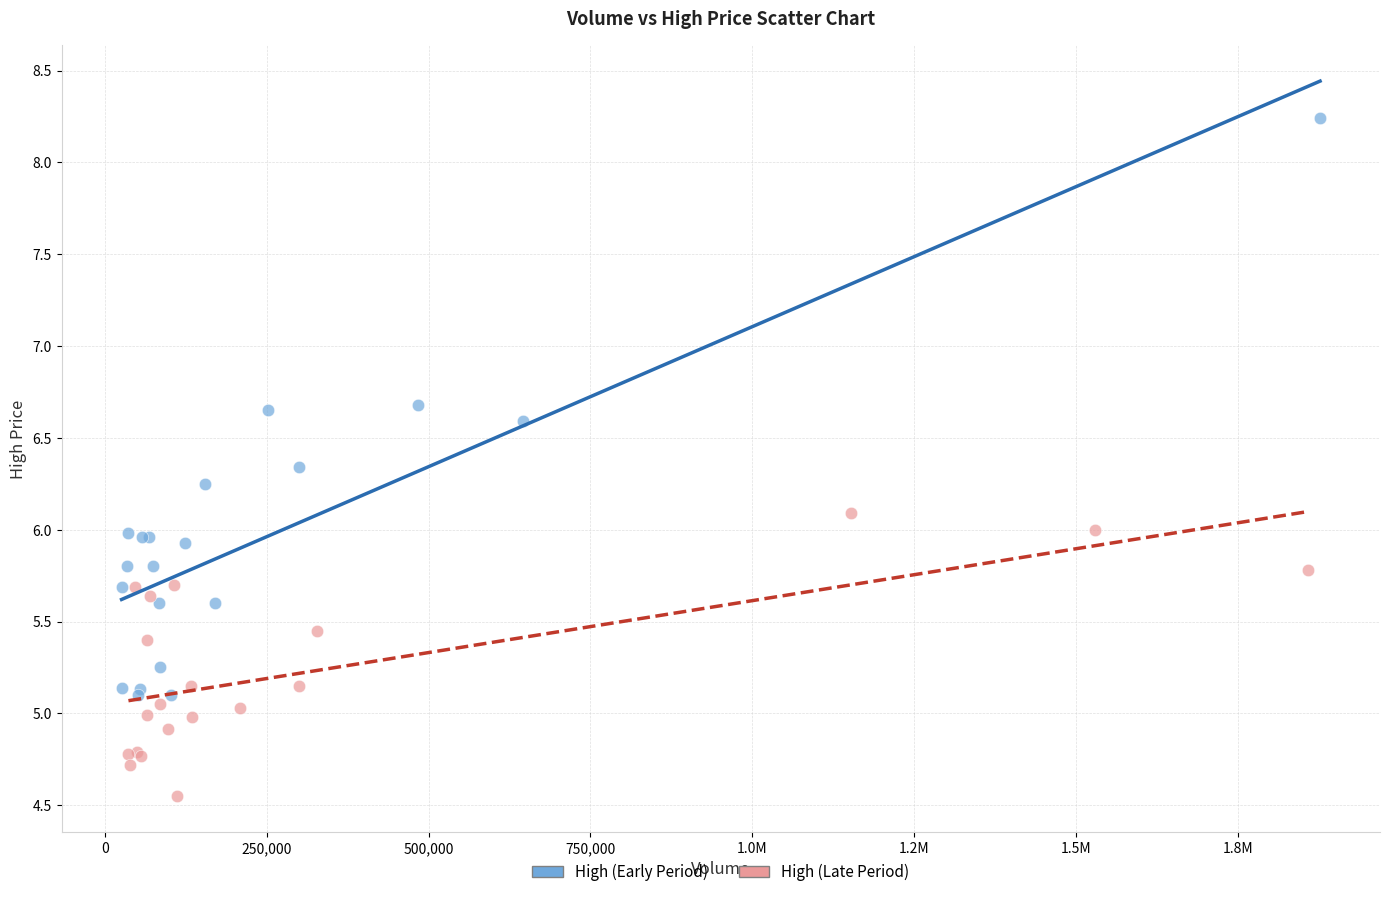

Which series has the widest spread of Y values?

High (Early Period)